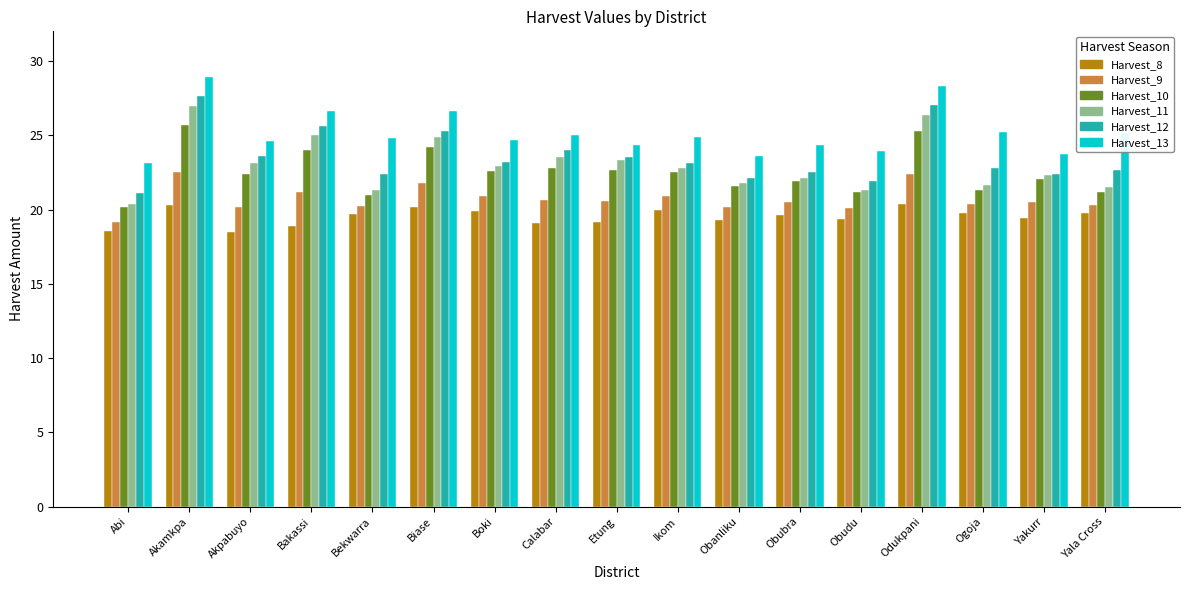

What is the difference between the second highest and second lowest values in the Harvest_8 series?

1.8